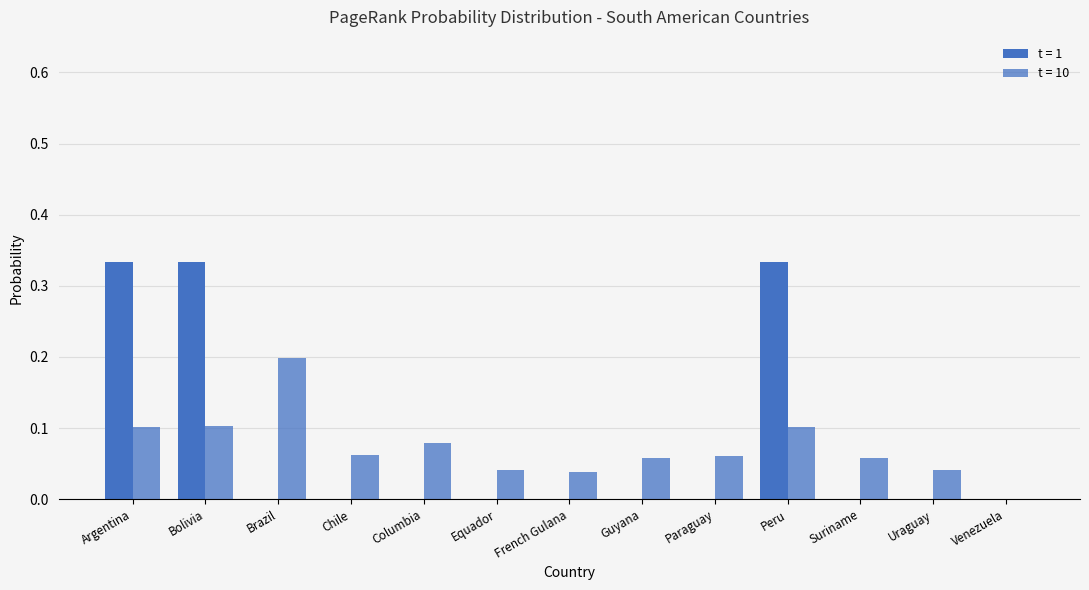

How many t = 10 values are between 0 and 1?

13